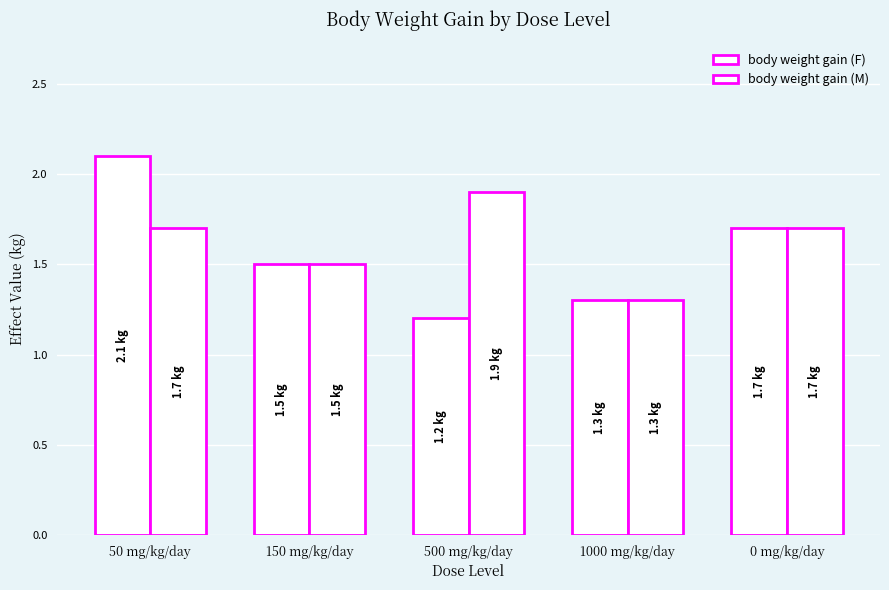

Rank the series by their maximum value, from lowest to highest.

body weight gain (M), body weight gain (F)